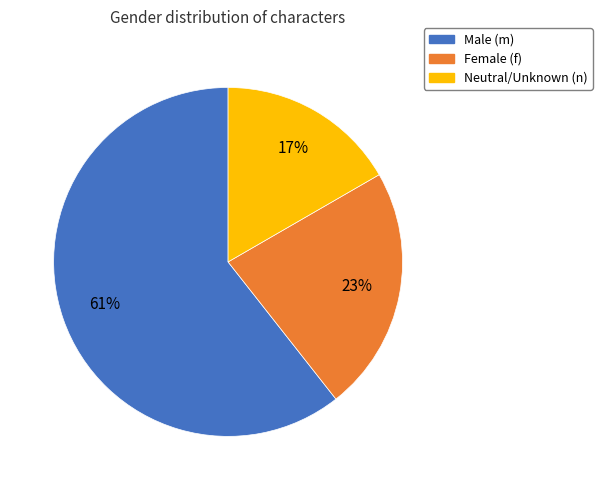

To the nearest percent, what is the difference between the largest and smallest slice percentages?

44%